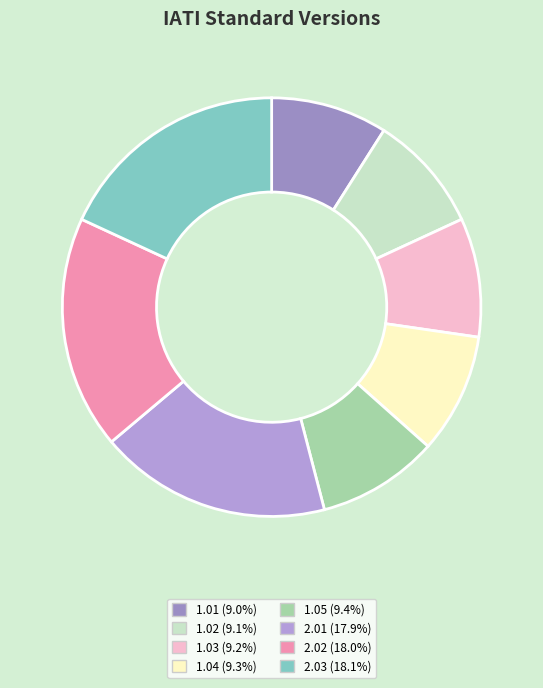

Is 1.02 the majority of the pie?

No